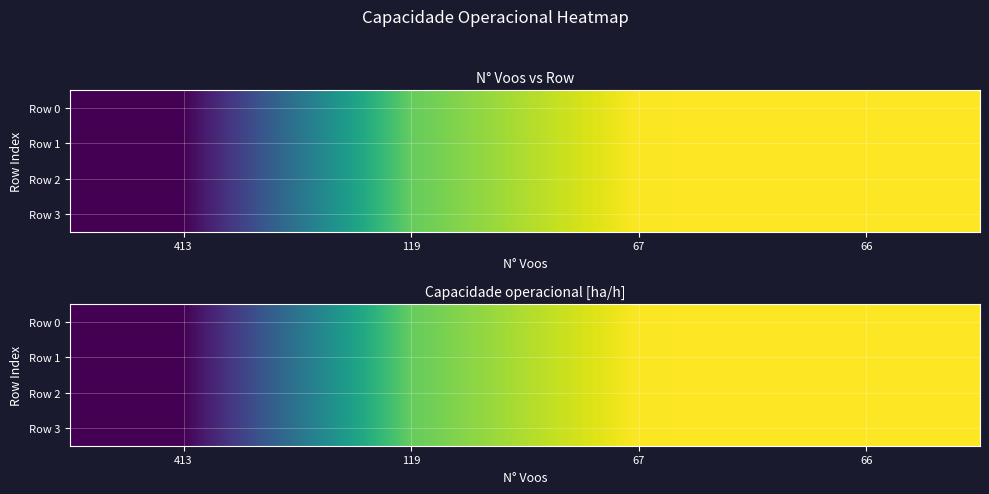

What is the difference between the second highest and minimum values in the Row 1 series?

1.5